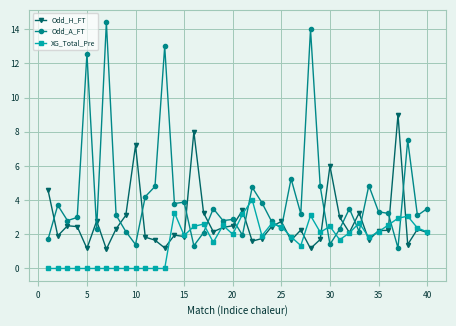

What is the value of the Odd_H_FT point at the 32nd from the left?

2.1